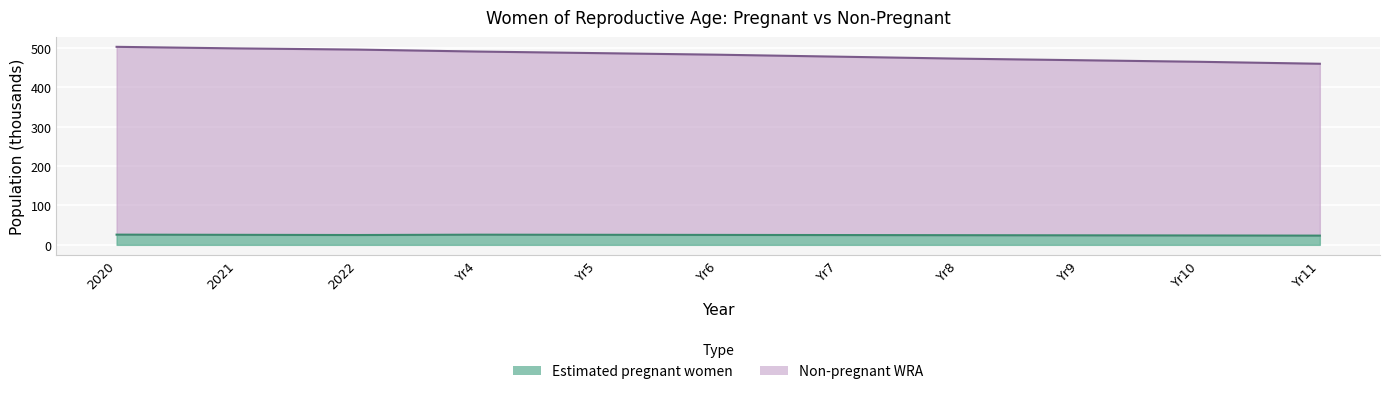

True or false: estimated_pregnant has more than 0 interior local peaks.

True